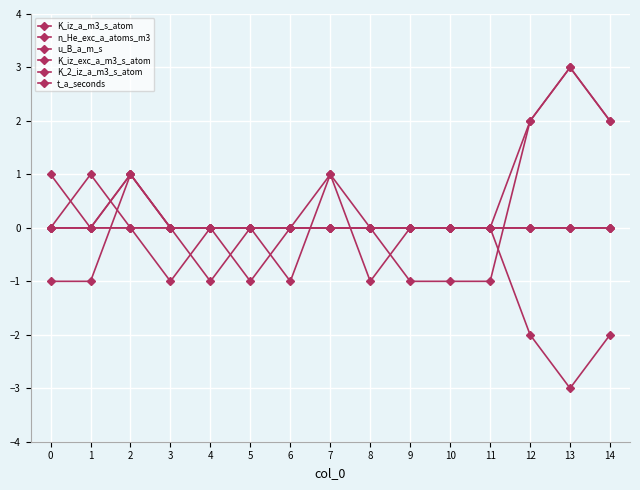

How many distinct data groups are displayed?

6